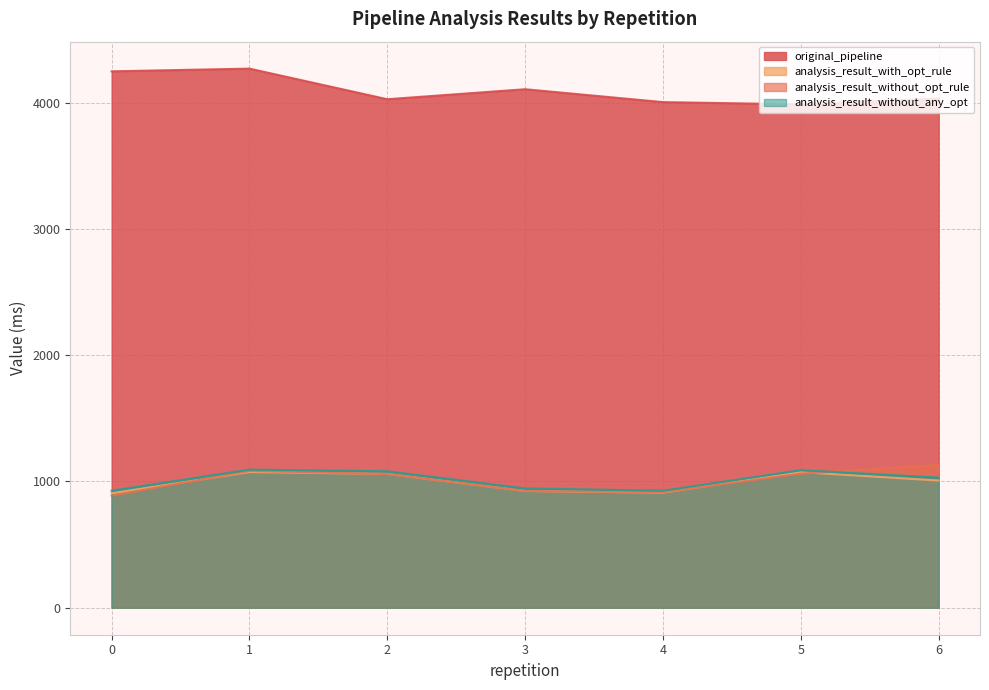

What is the lowest value of the analysis_result_without_opt_rule series?

887.4